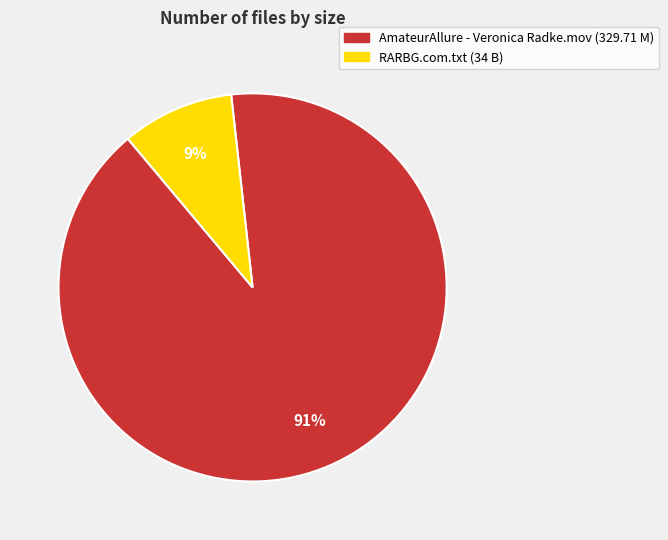

Which has a higher value, AmateurAllure - Veronica Radke.mov or RARBG.com.txt?

AmateurAllure - Veronica Radke.mov